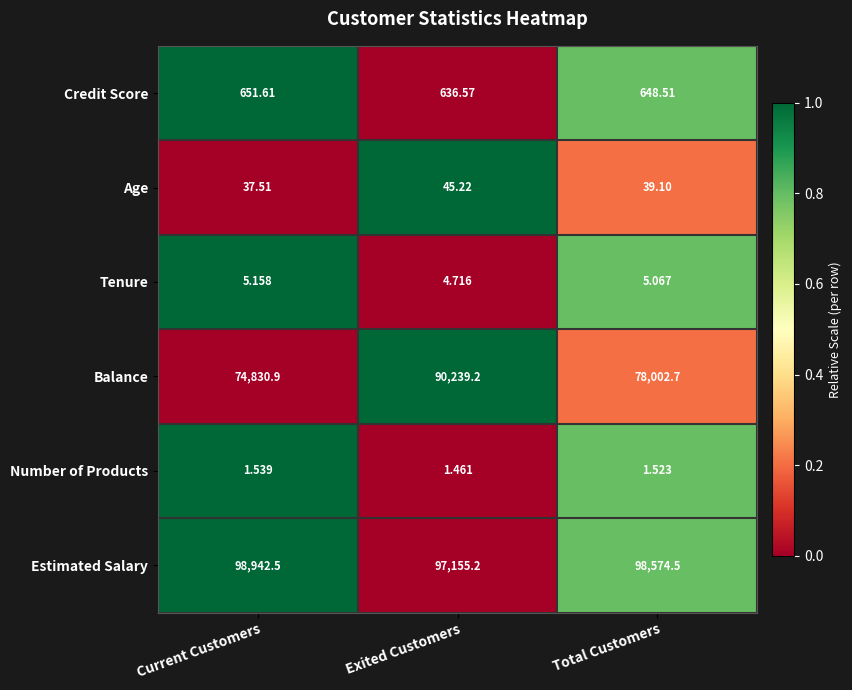

Rank the series by their maximum value, from lowest to highest.

Number of Products, Tenure, Age, Credit Score, Balance, Estimated Salary